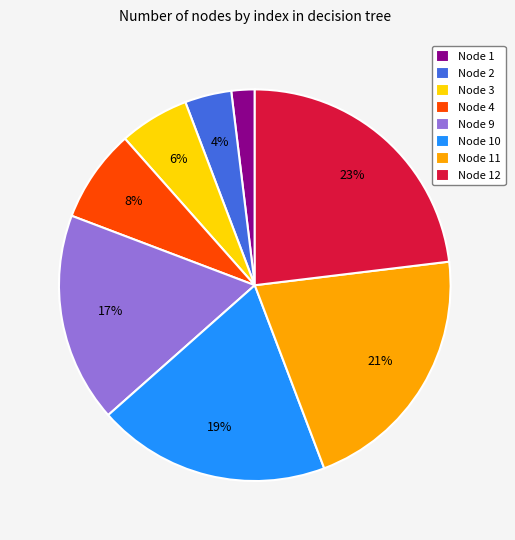

To the nearest percent, what portion does Node 1 represent?

2%